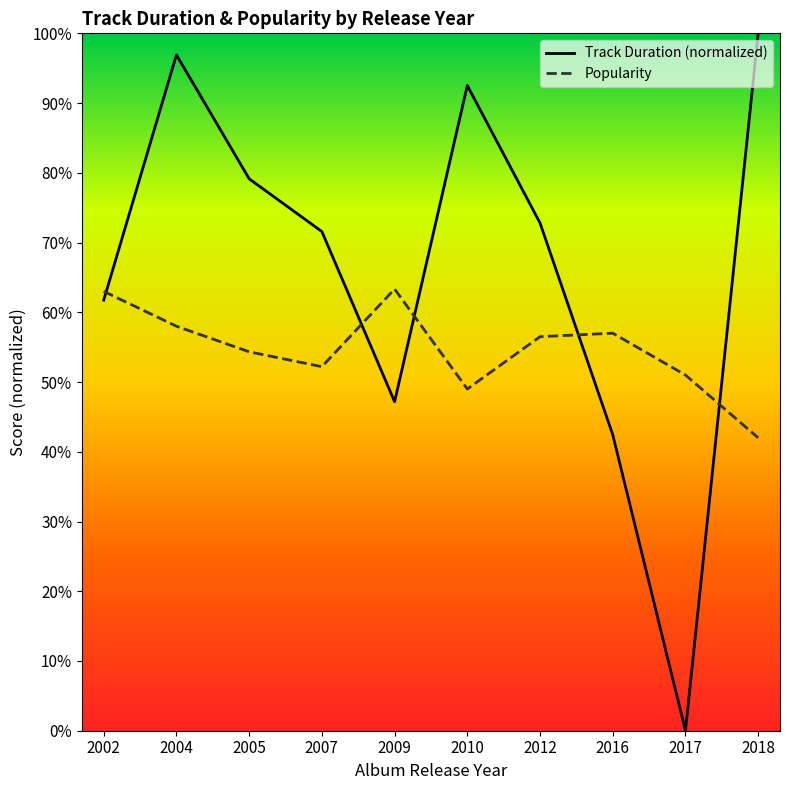

Which series has the largest total across all categories?

Track Duration (normalized)